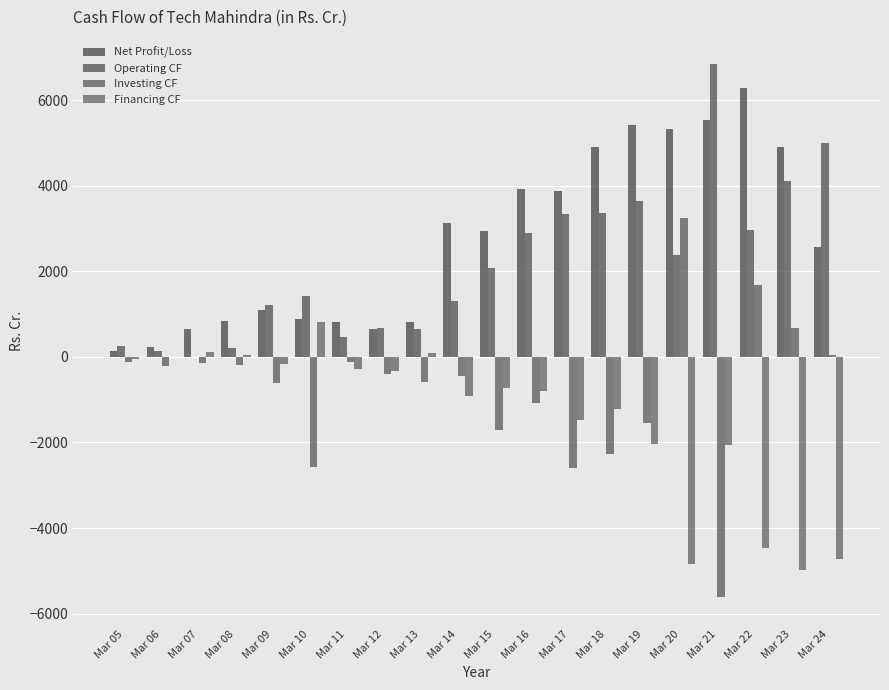

How many groups of bars are there?

20